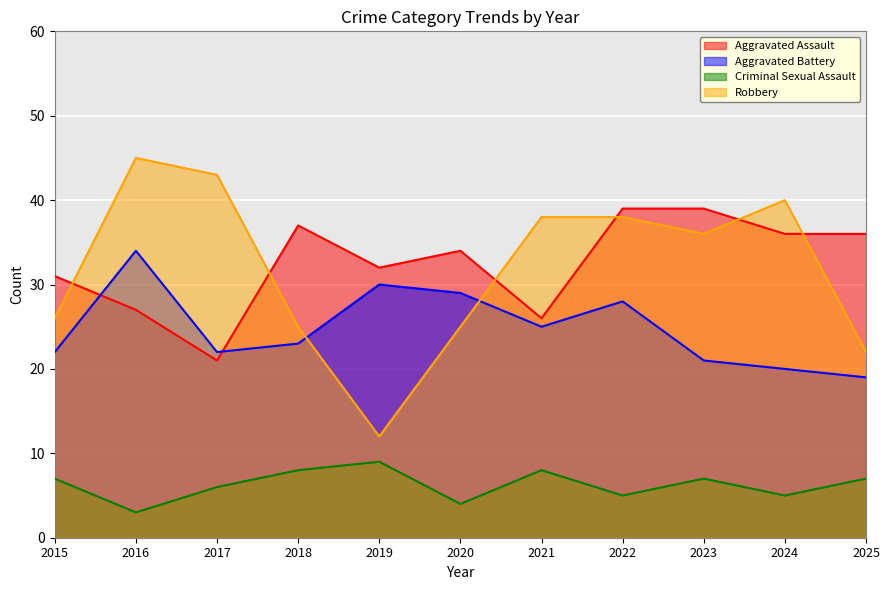

List the series in order of their peak value, lowest first.

Criminal Sexual Assault, Aggravated Battery, Aggravated Assault, Robbery